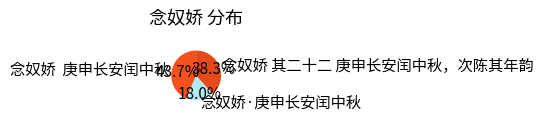

To the nearest percent, what portion does 念奴娇·庚申长安闰中秋 represent?

18%